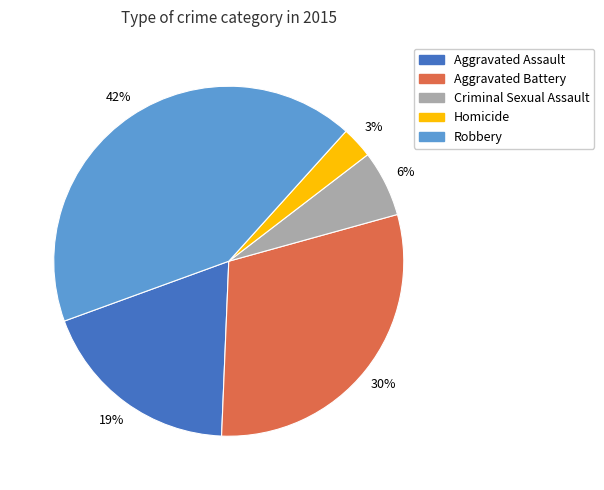

What percentage is the Homicide slice, to the nearest percent?

3%